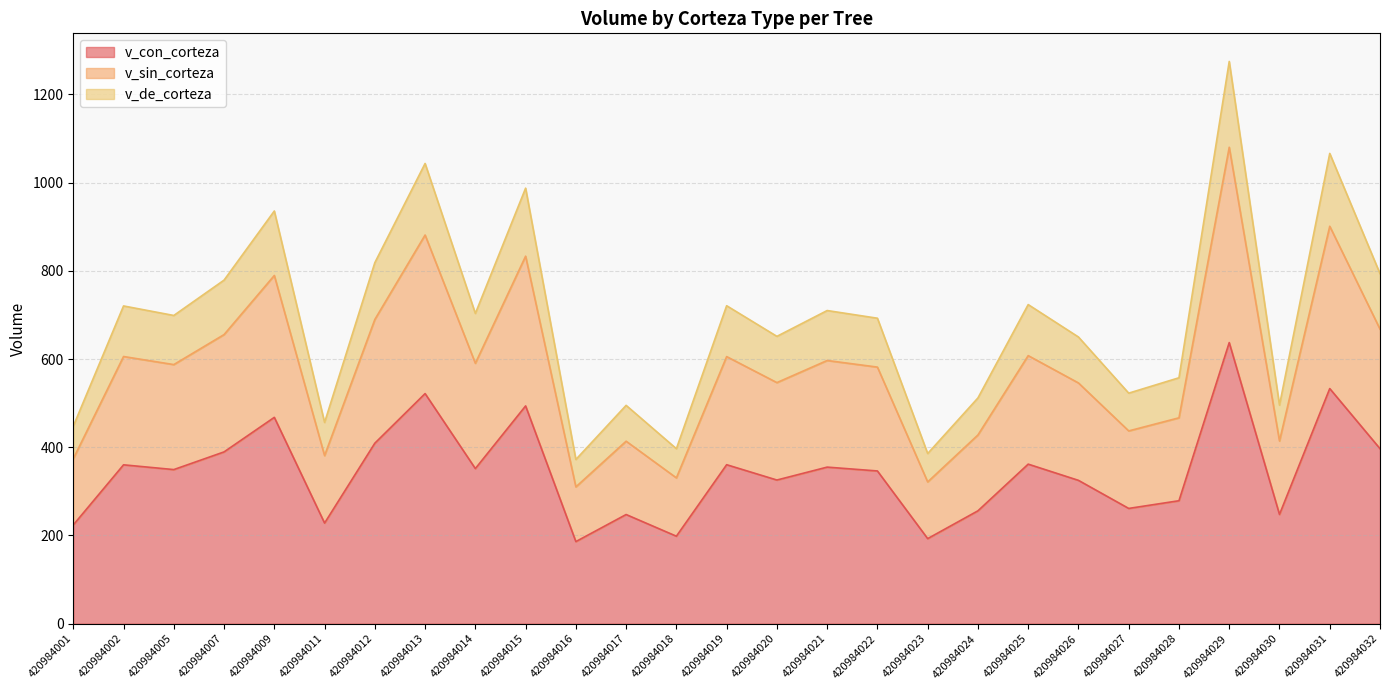

Which category has the highest value in the v_con_corteza series?

420984029